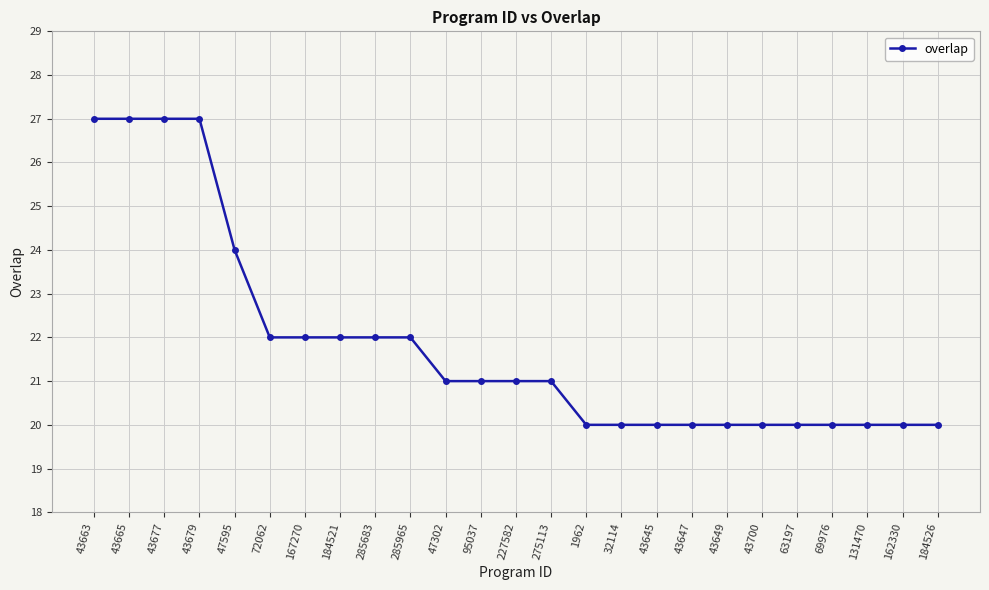

How many data points are less than 21?

11